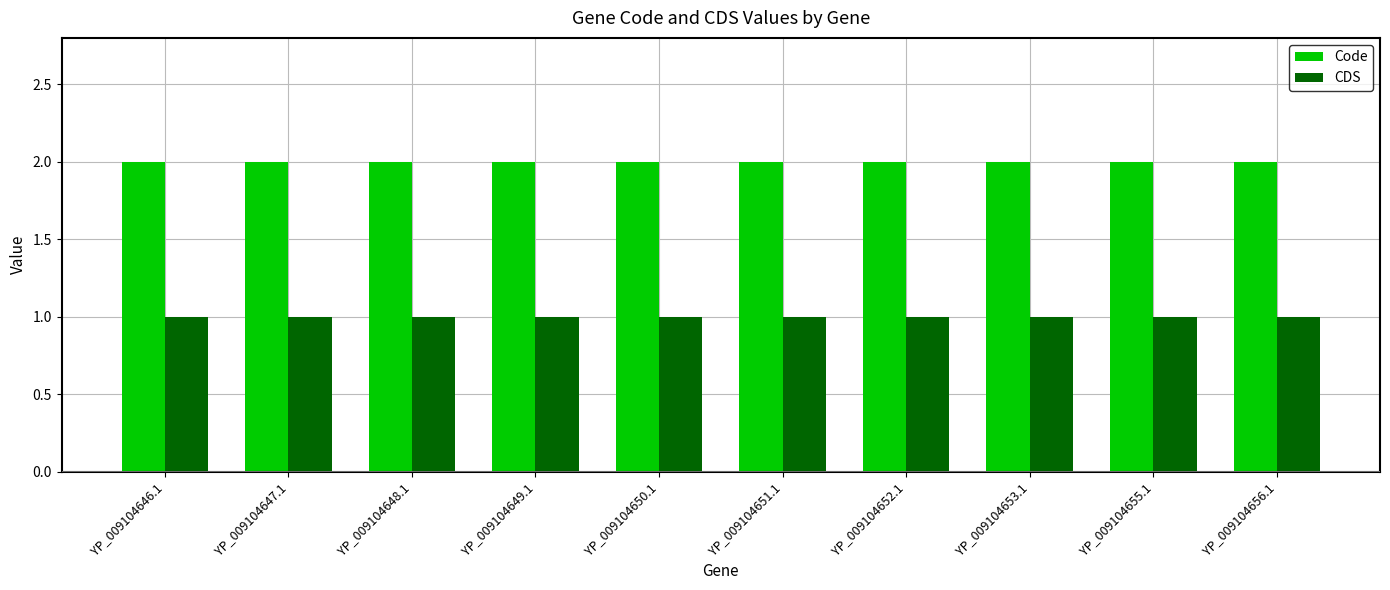

Are the bars grouped side by side (vs. stacked)?

Yes